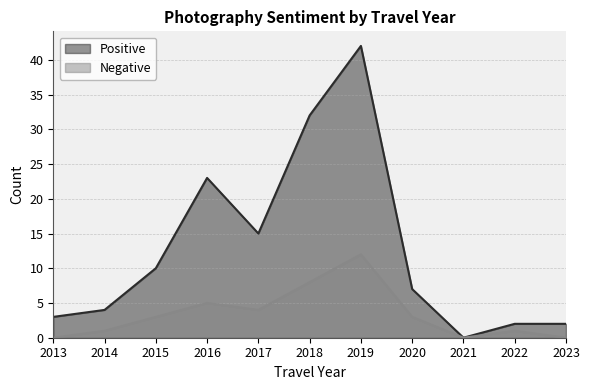

At which category does Positive reach its first local peak?

2016